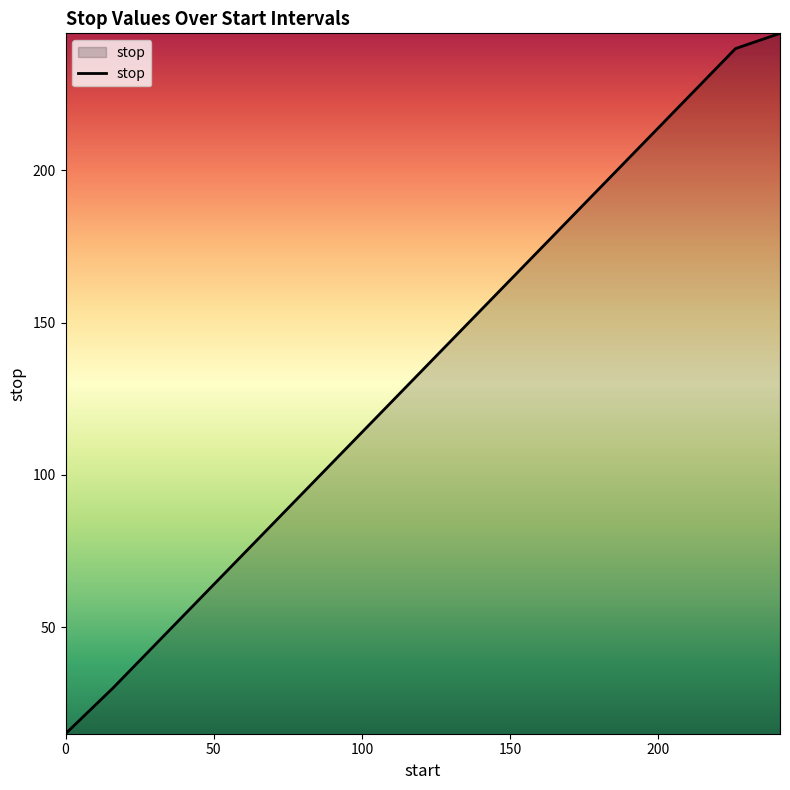

What is the minimum value shown in the chart?

15